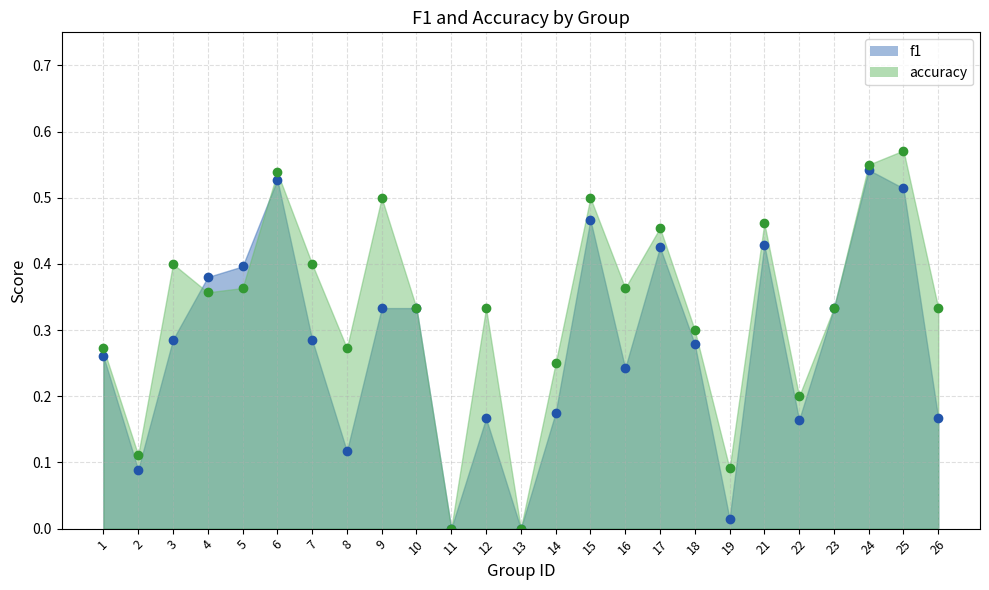

Which series changed the most between 5 and 14?

f1